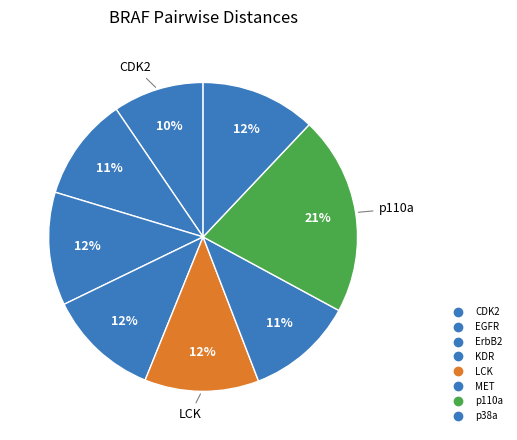

Is it true that CDK2 is 10% of the pie?

True